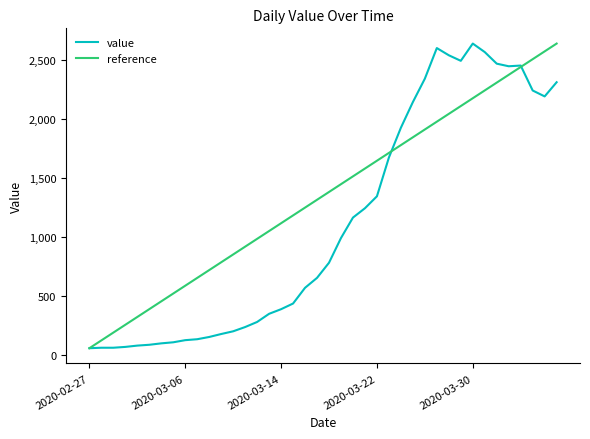

Reading left to right, list all the values displayed in this chart.

61	65	65	72	83	90	102	111	129	137	156	181	204	240	283	352	391	439	572	656	784	993	1166	1245	1346	1674	1926	2143	2341	2600	2539	2492	2638	2566	2468	2446	2452	2241	2191	2311